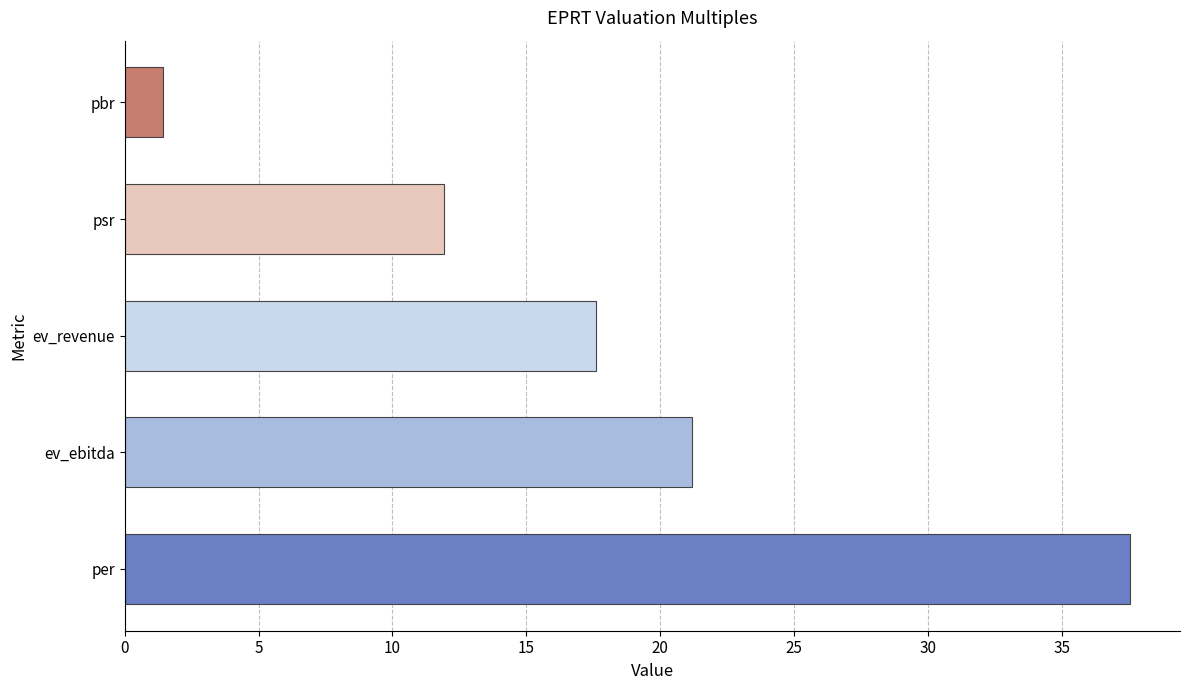

Approximately how many times larger is the value at psr compared to per?

0.3